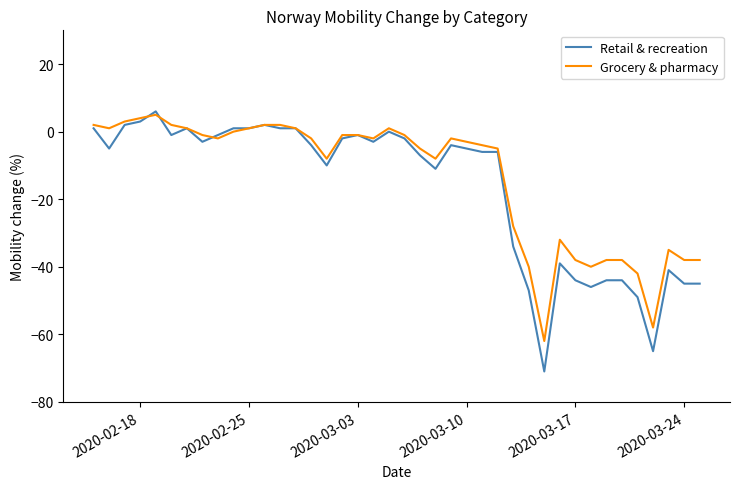

Which series has the widest spread of values?

Retail & recreation